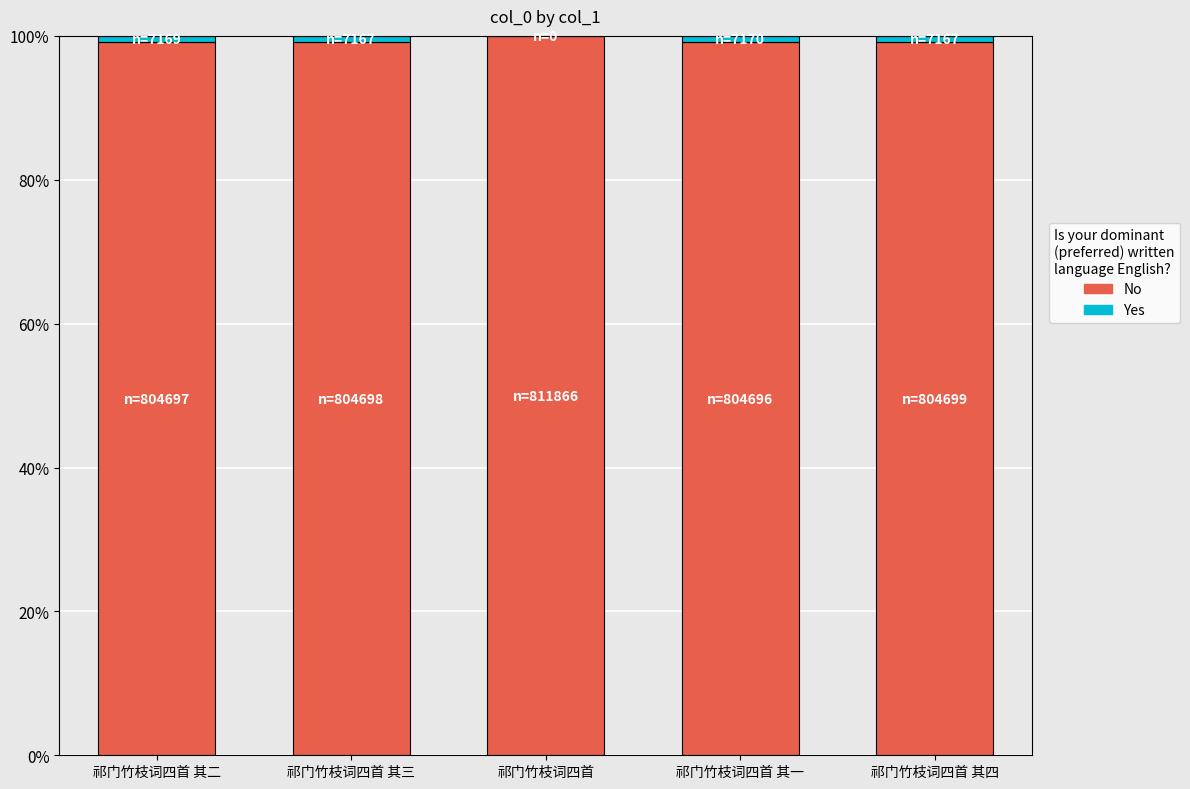

How many Yes values are between 0 and 1?

5